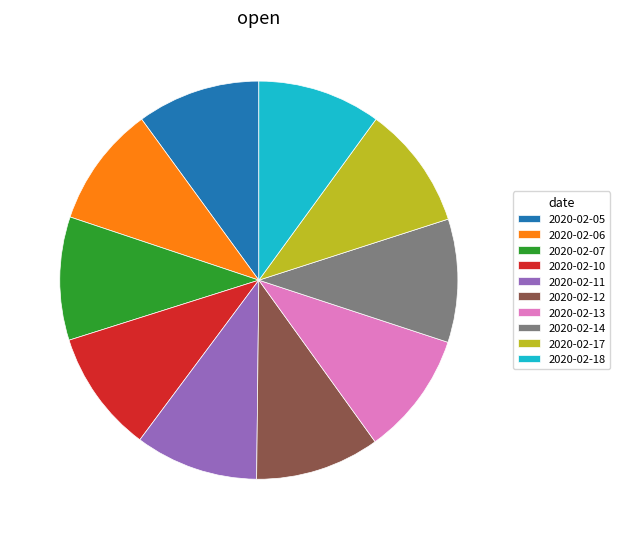

The 2020-02-05 slice represents 10% of the pie. True or false?

True